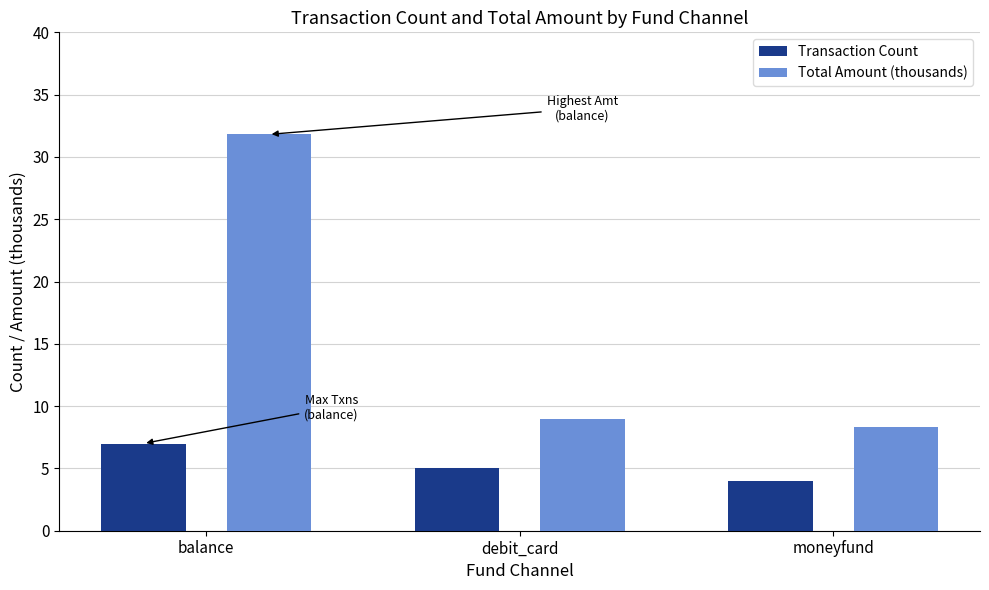

What is the label of the 3rd bar from the right?

balance